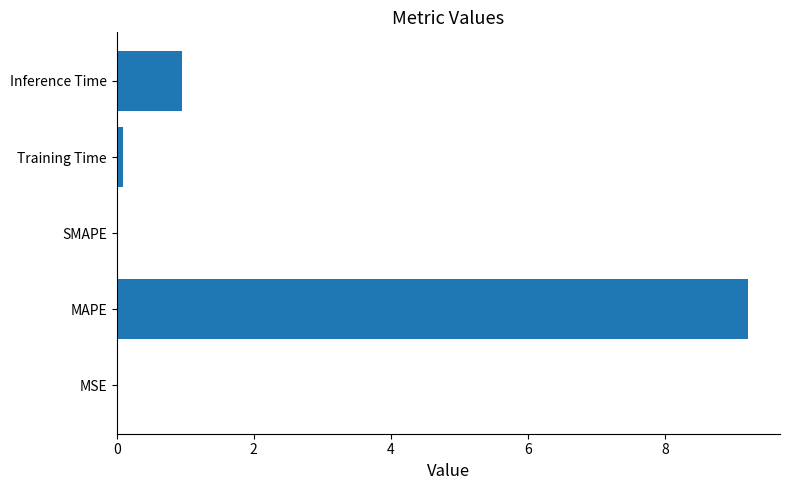

True or false: the data shows 0.5 at Inference Time.

False